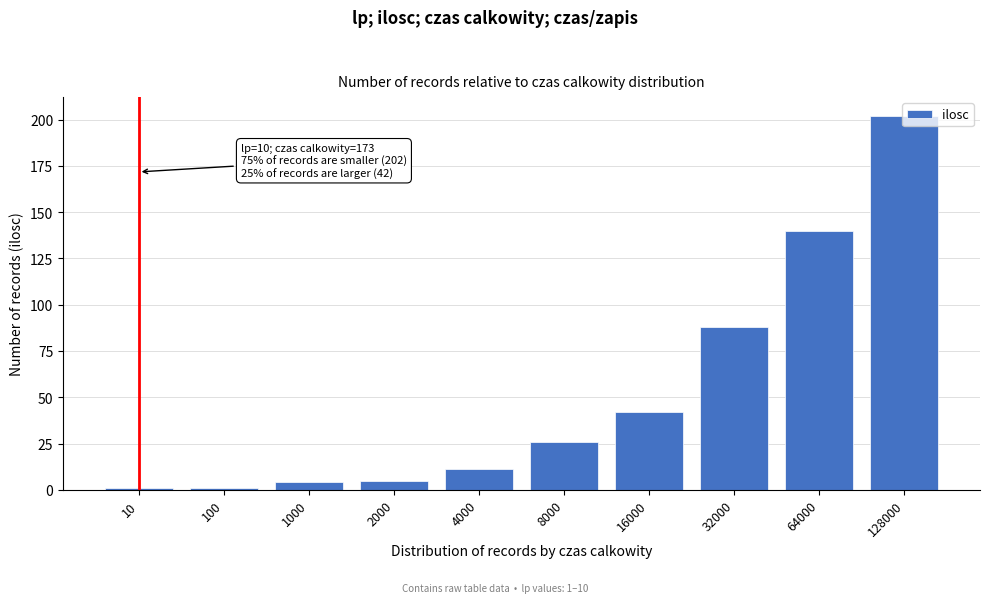

What value does the data have at 128000?

202